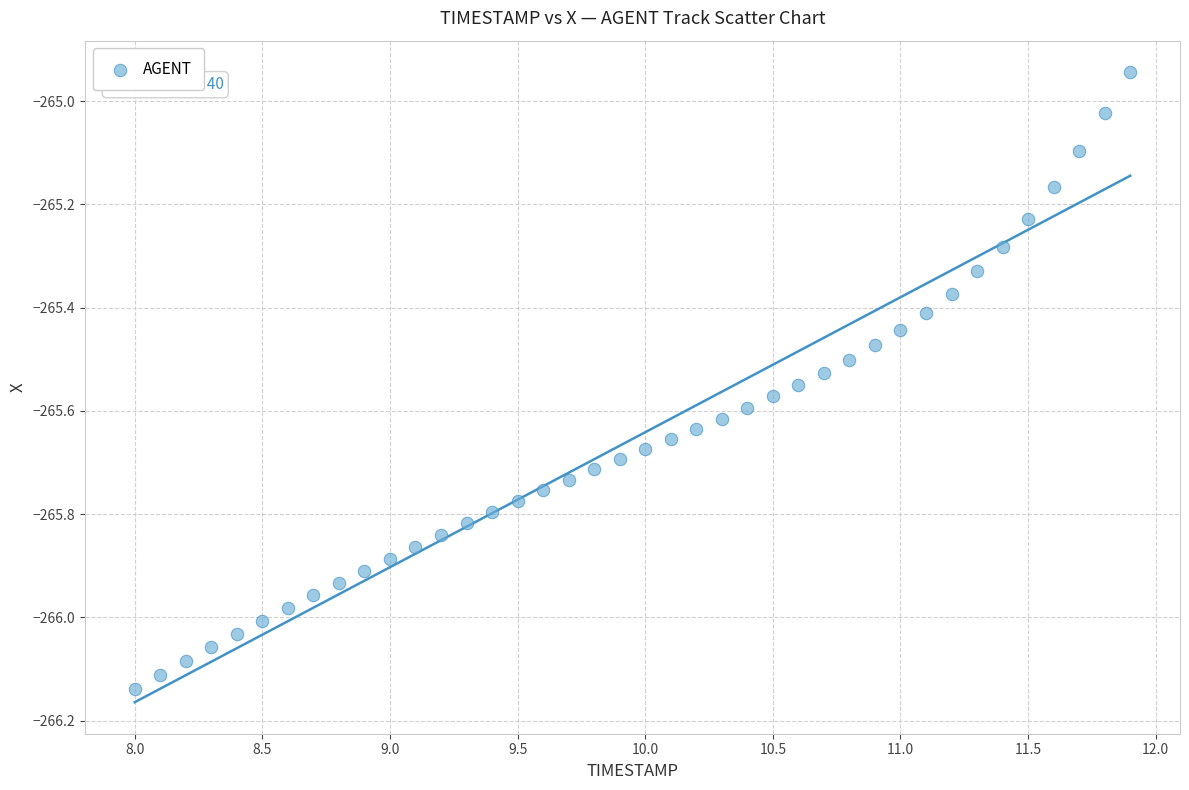

What is the range of X values (max minus min)?

3.9